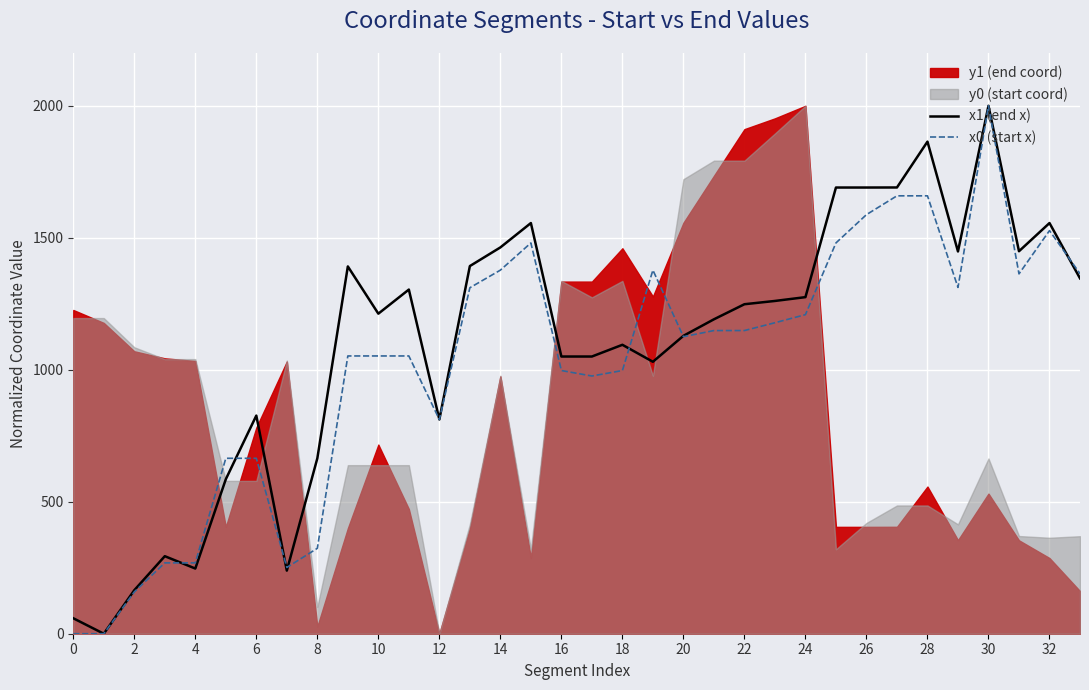

What is the highest value of the x0 (start x) series?

2000.0